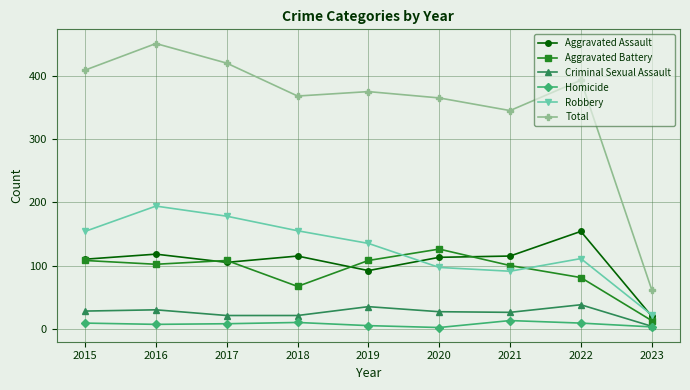

At which label does Robbery first exceed 135?

2015